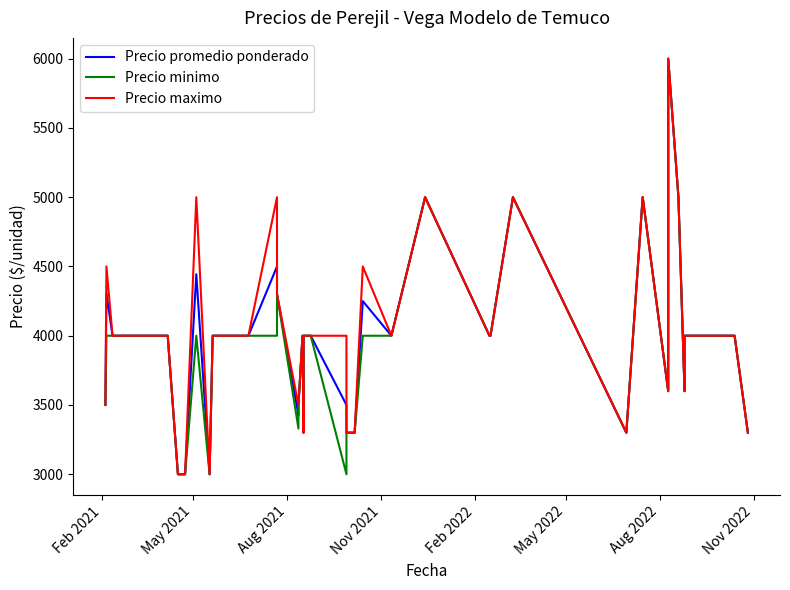

What is the difference between the maximum and minimum values in the Precio minimo series?

3000